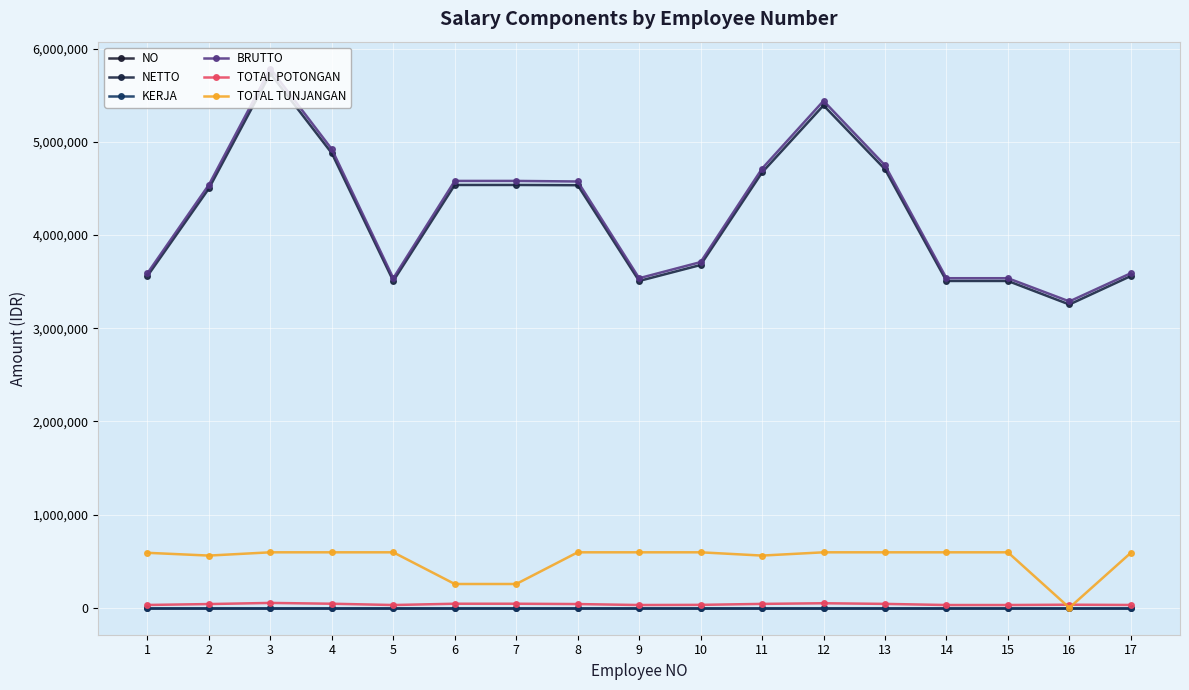

What is the difference between the TOTAL POTONGAN values at 5 and 6?

13840